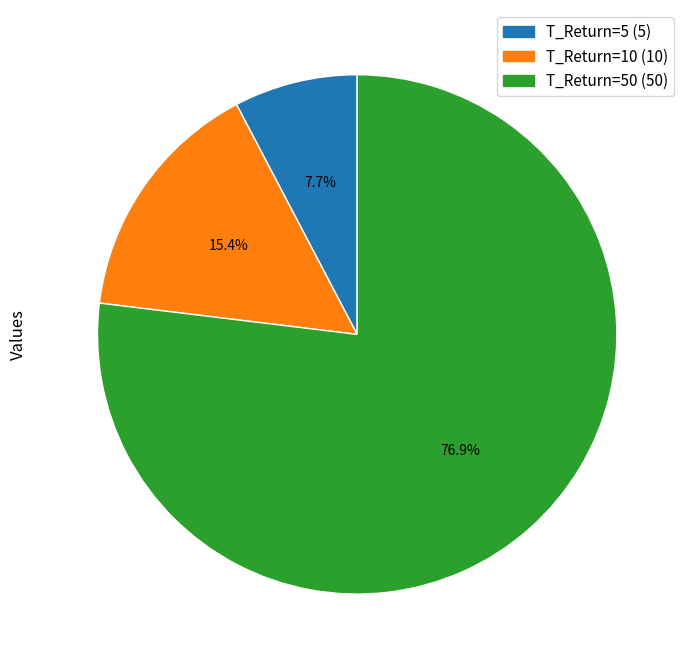

Which slice is the largest?

T_Return=50 (50)